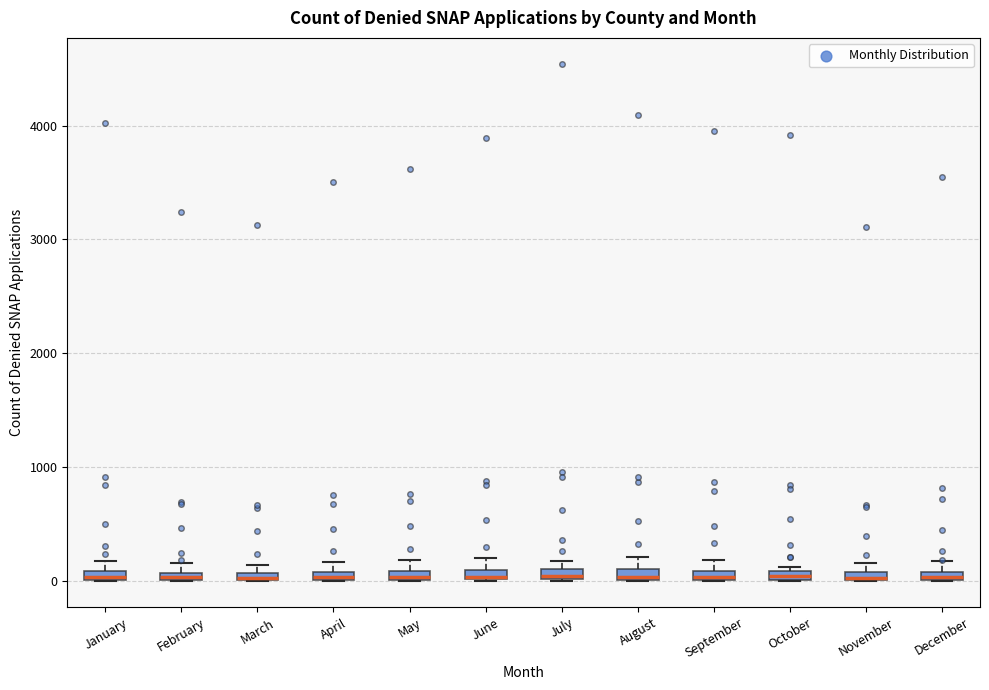

Where is the lower edge of the box for February on the y-axis? The values are not printed on the chart, so give them approximately, as read against the axis.

0